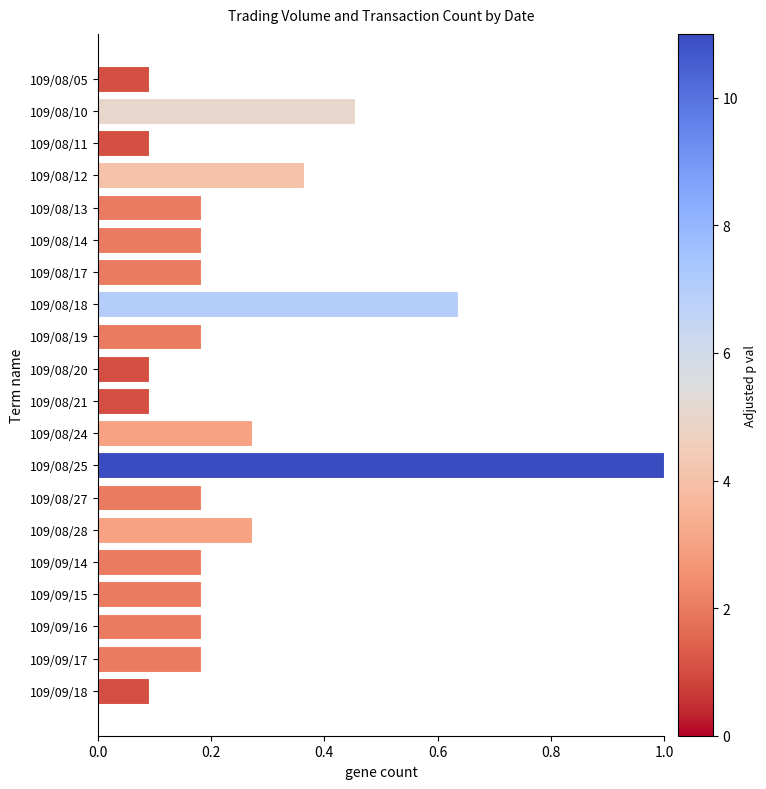

What is the minimum value shown in the chart?

0.1